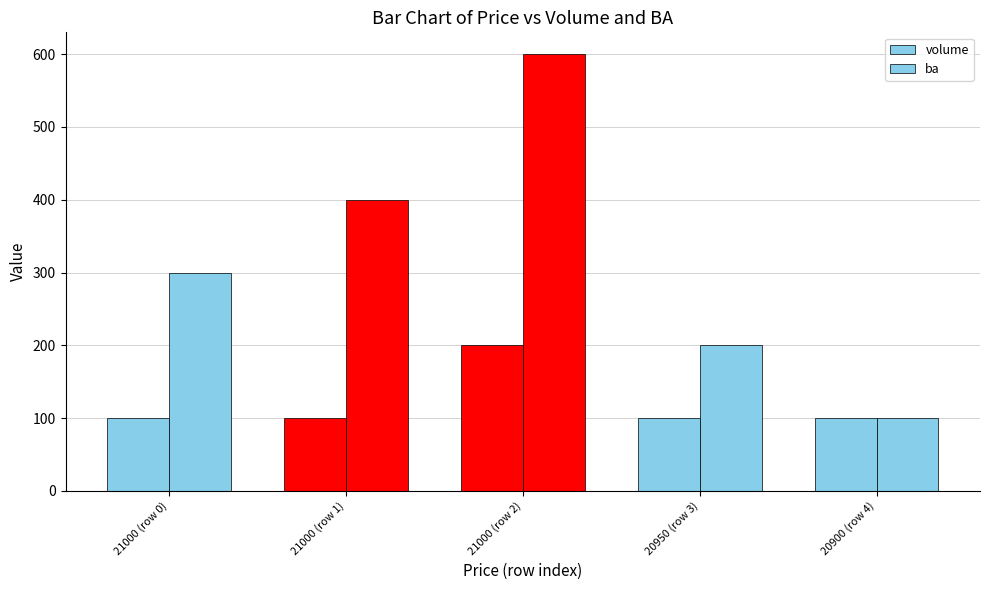

What is the minimum value shown in the chart?

100